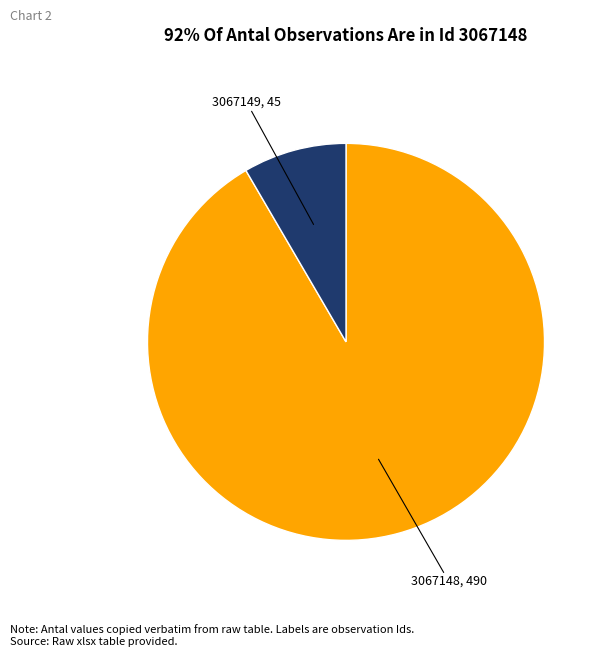

Which has a higher value, 3067149 or 3067148?

3067148